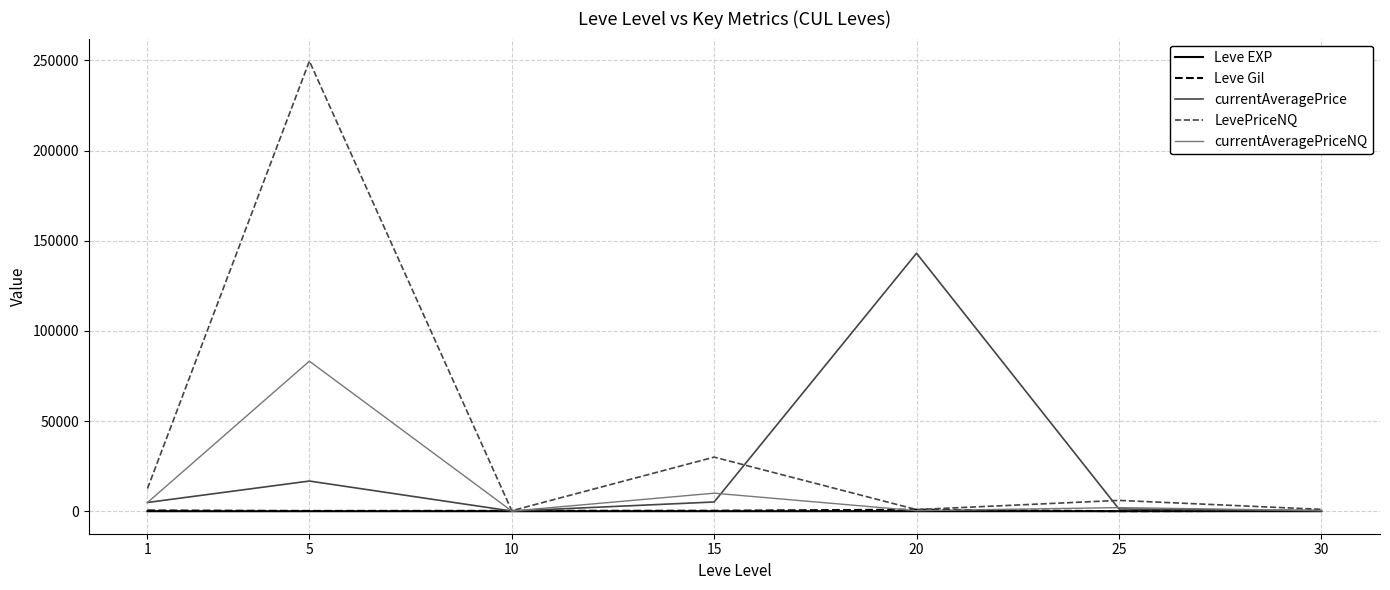

What is the highest value of the currentAveragePrice series?

143081.3